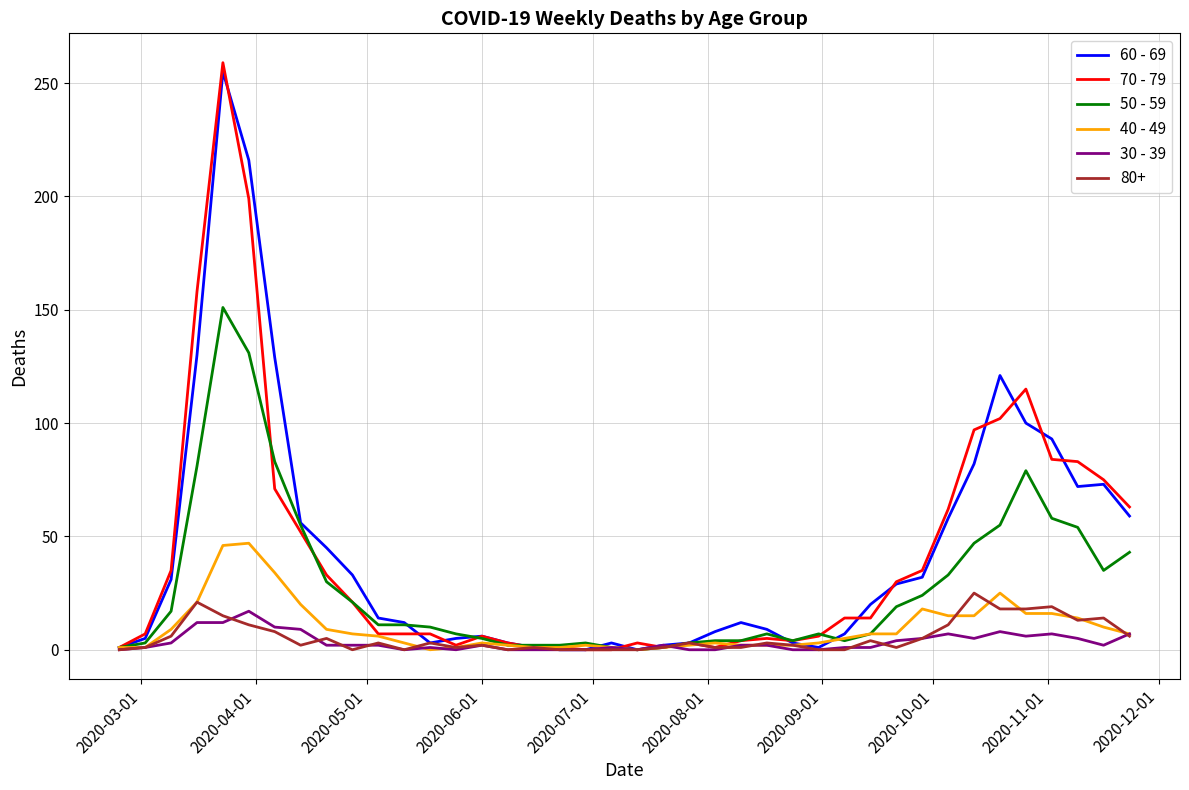

Does the chart have visible grid lines?

Yes